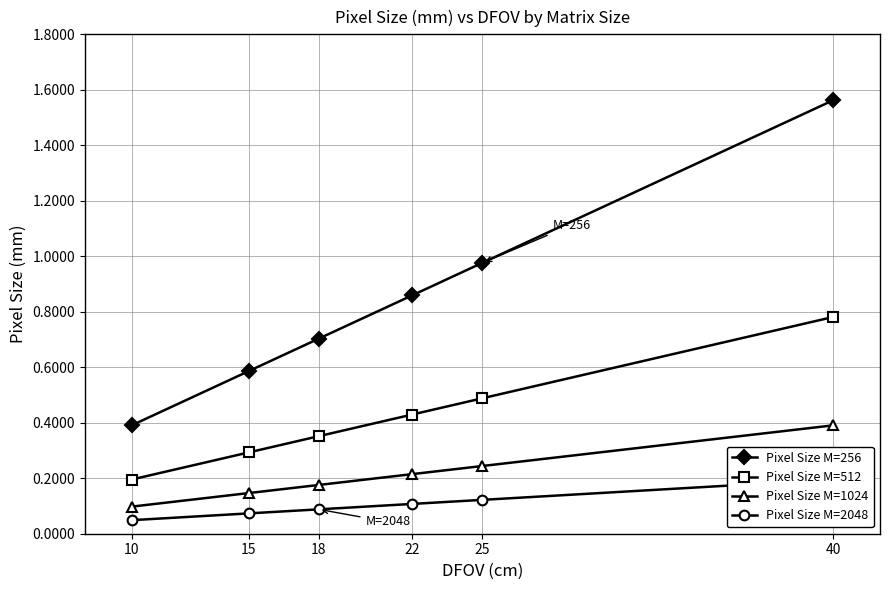

The value of Pixel Size M=512 at 22 is 0.4. True or false?

True